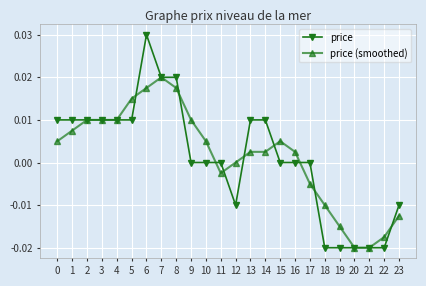

Is it true that price equals 0.0 at 8?

True